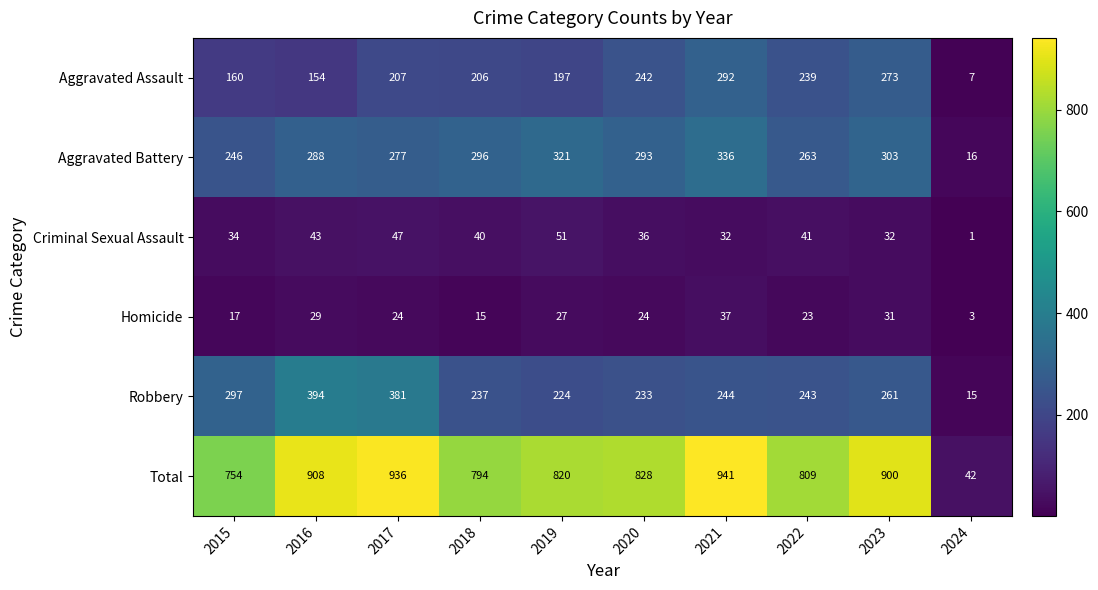

Which series has the largest range (max minus min)?

Total